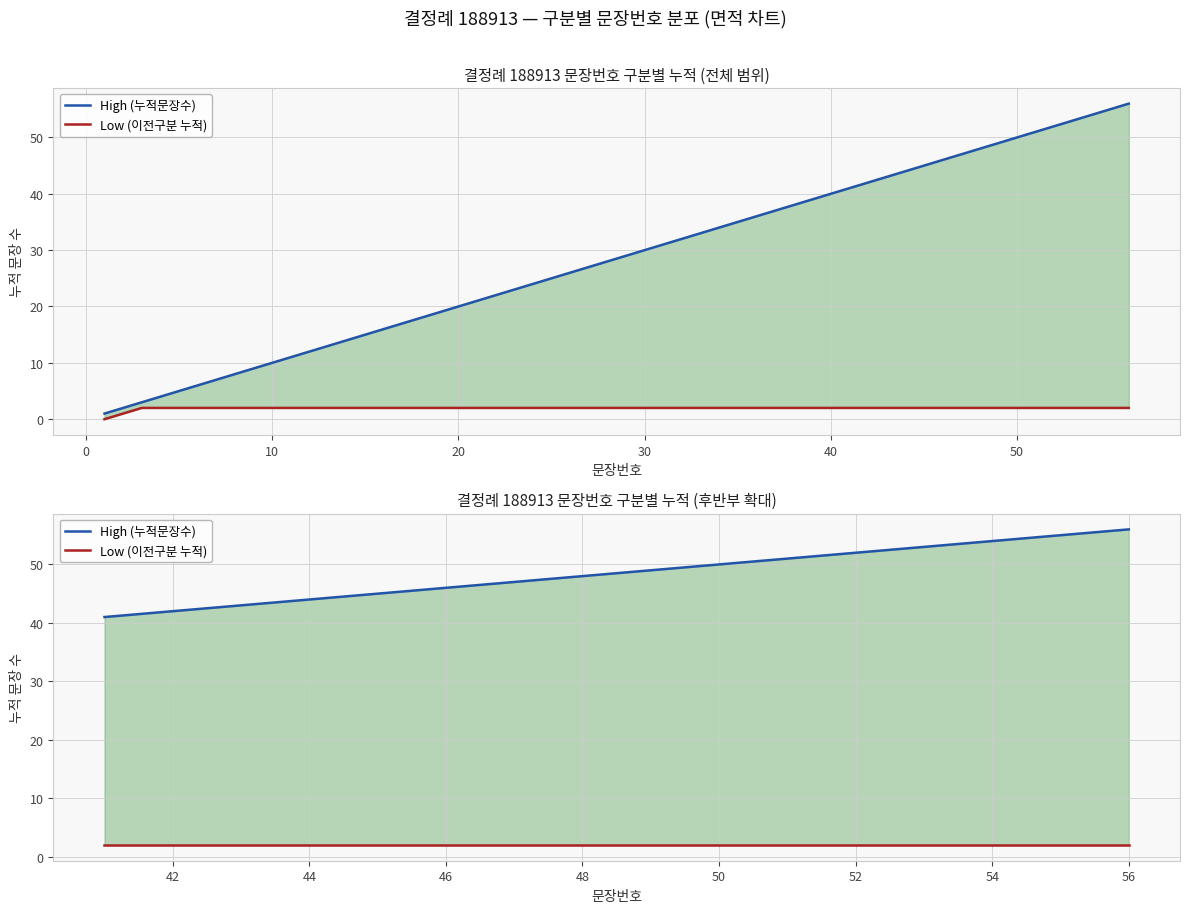

Rank the series by their maximum value, from lowest to highest.

Low (이전구분 누적), High (누적문장수)